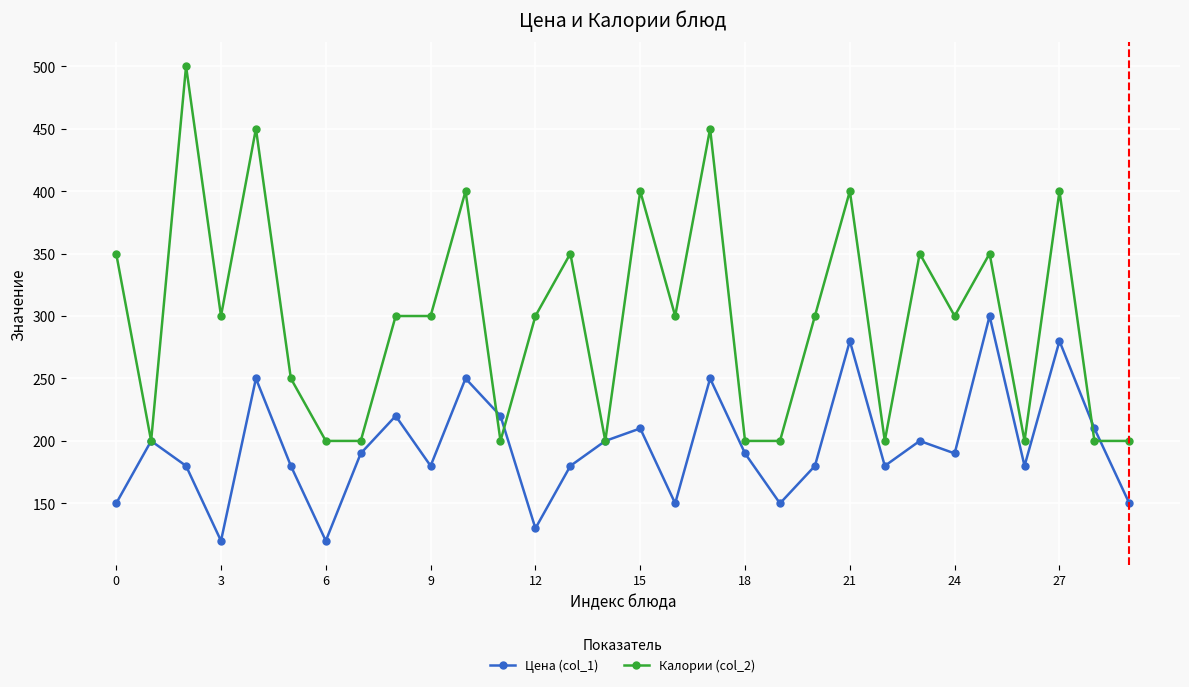

What are all the series names shown in the legend?

Цена (col_1), Калории (col_2)